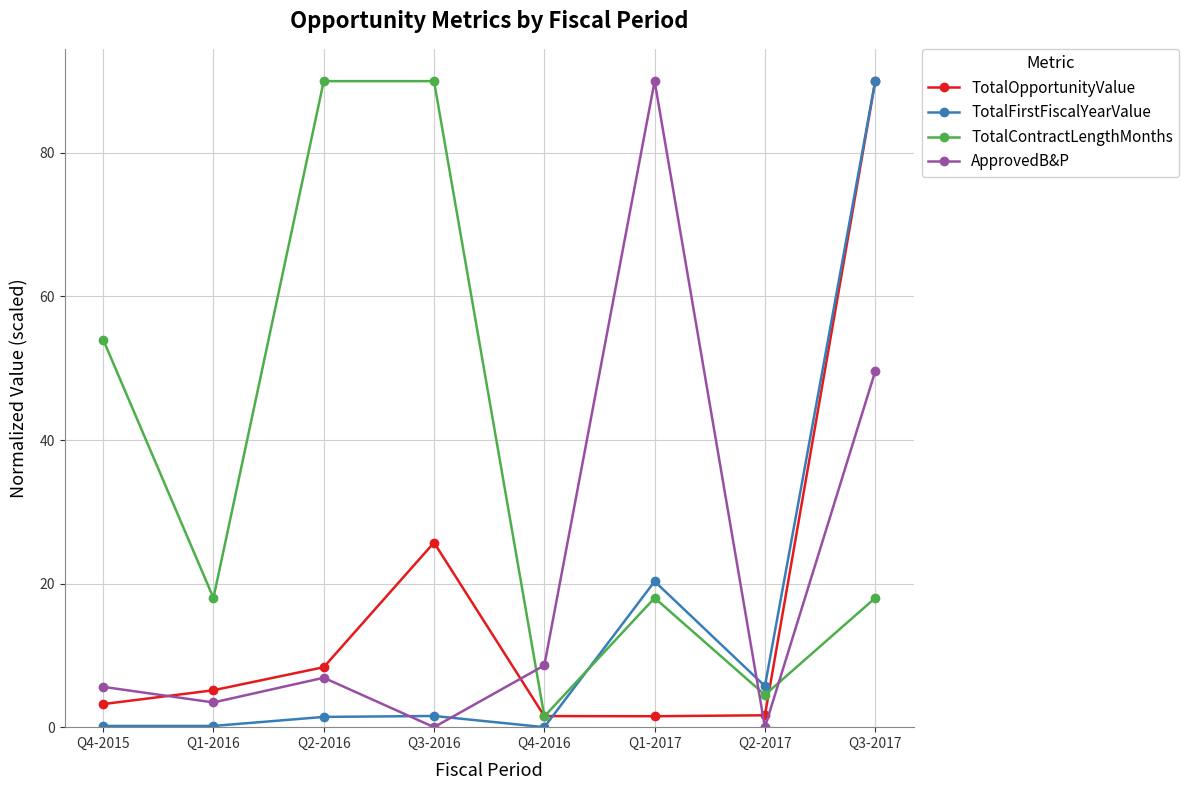

Which series ends up on top after the final intersection of TotalFirstFiscalYearValue and TotalContractLengthMonths?

TotalFirstFiscalYearValue